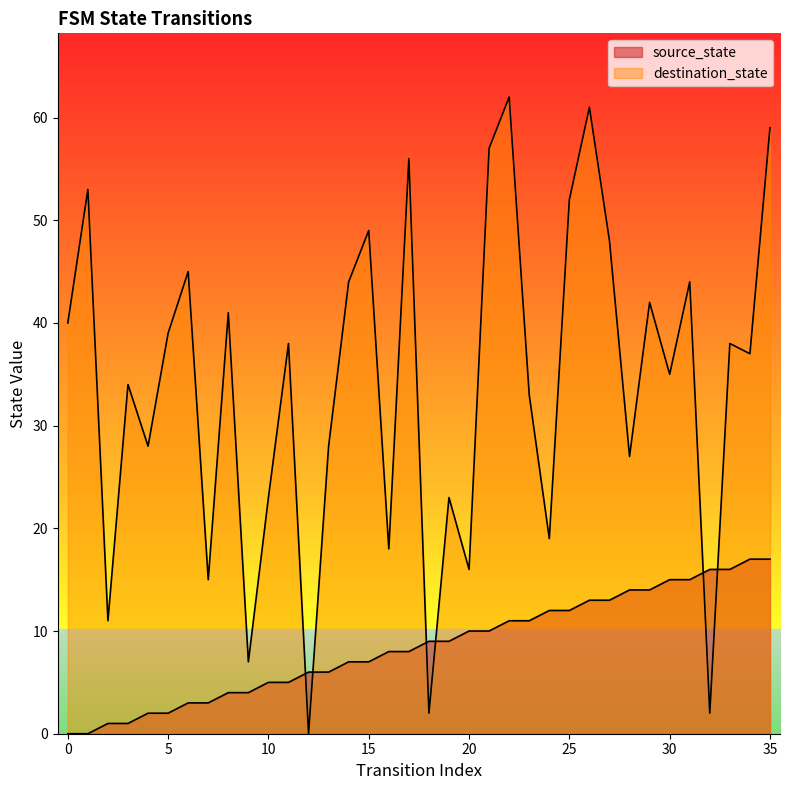

Which series has the largest total across all categories?

destination_state